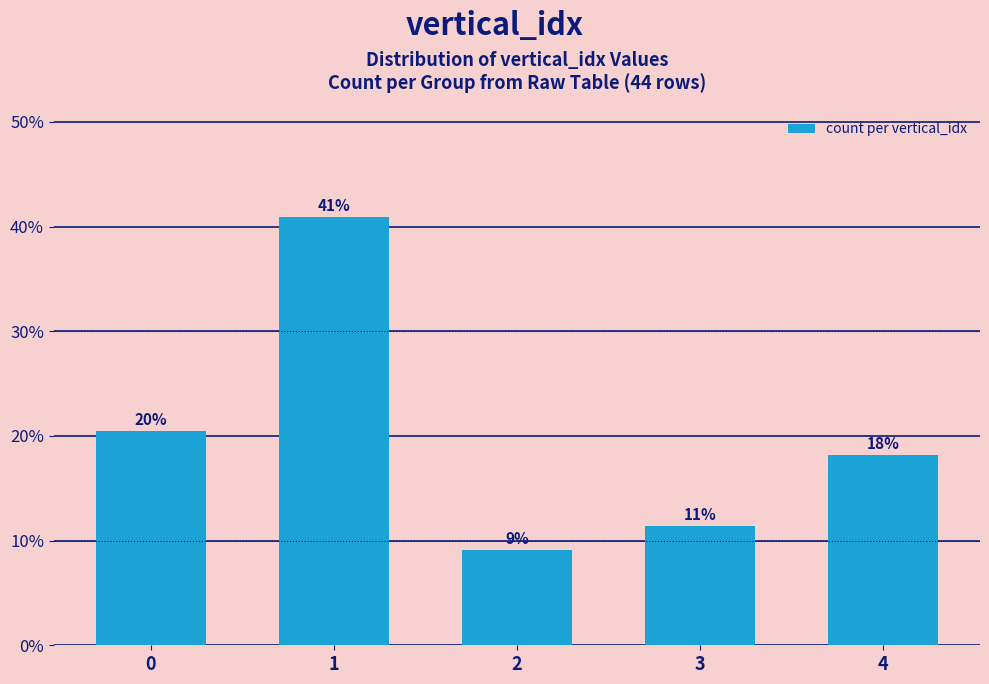

What value does the data have at 3?

11.4